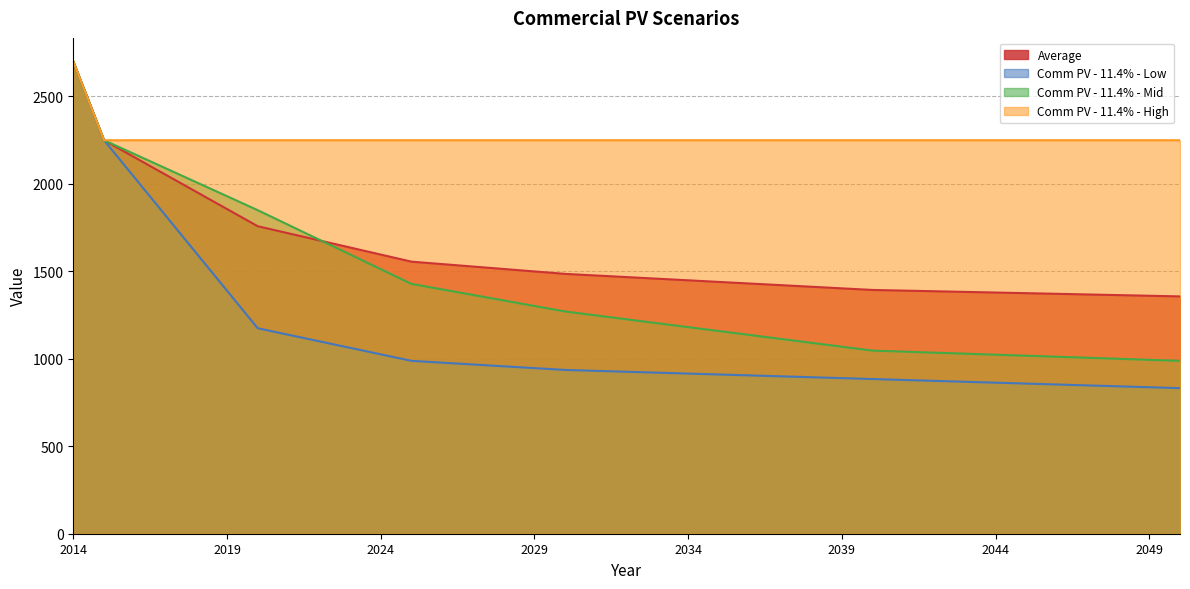

At which category does the chart reach its minimum across all series?

2050